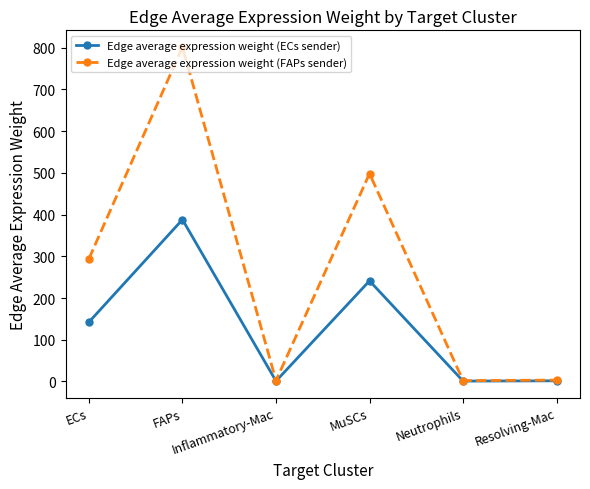

At how many categories does at least one series exceed 45?

3